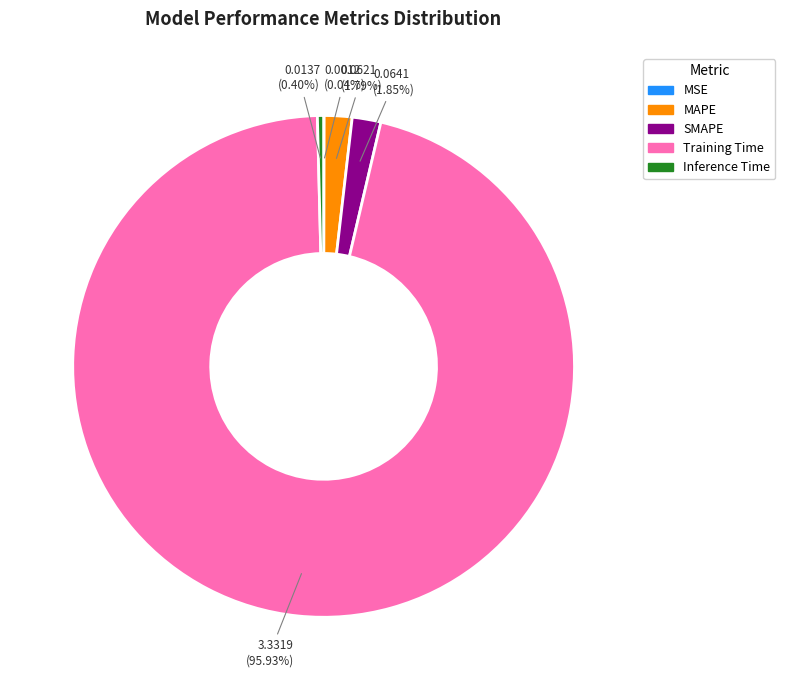

Which category has the biggest portion of the pie?

Training Time